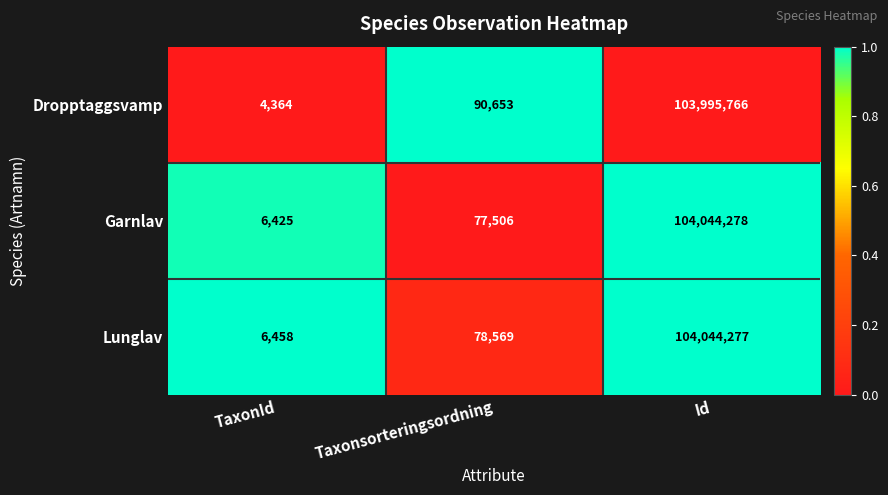

How many series are shown in this chart?

3